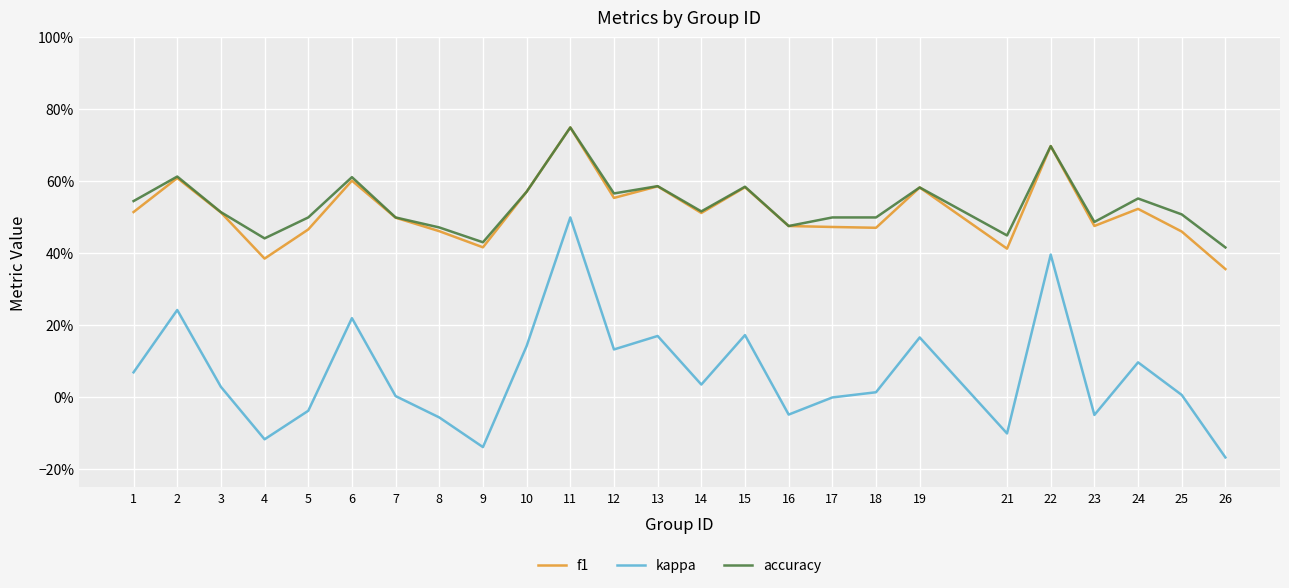

What are all the series names shown in the legend?

f1, kappa, accuracy